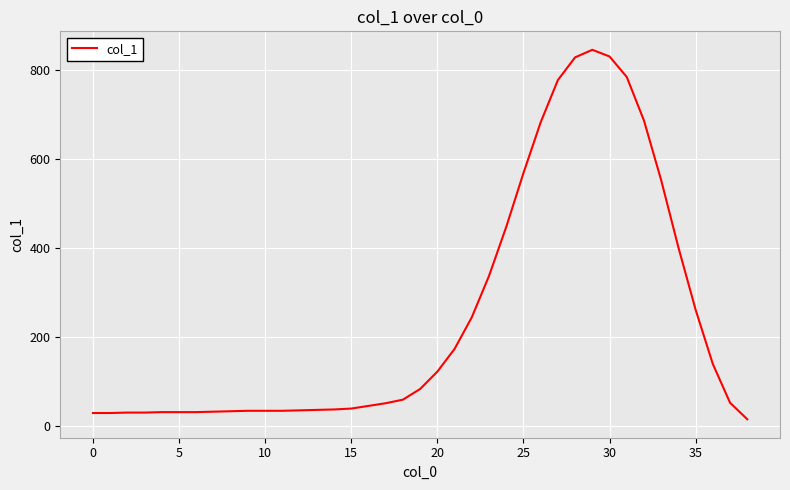

What is the greatest value displayed?

845